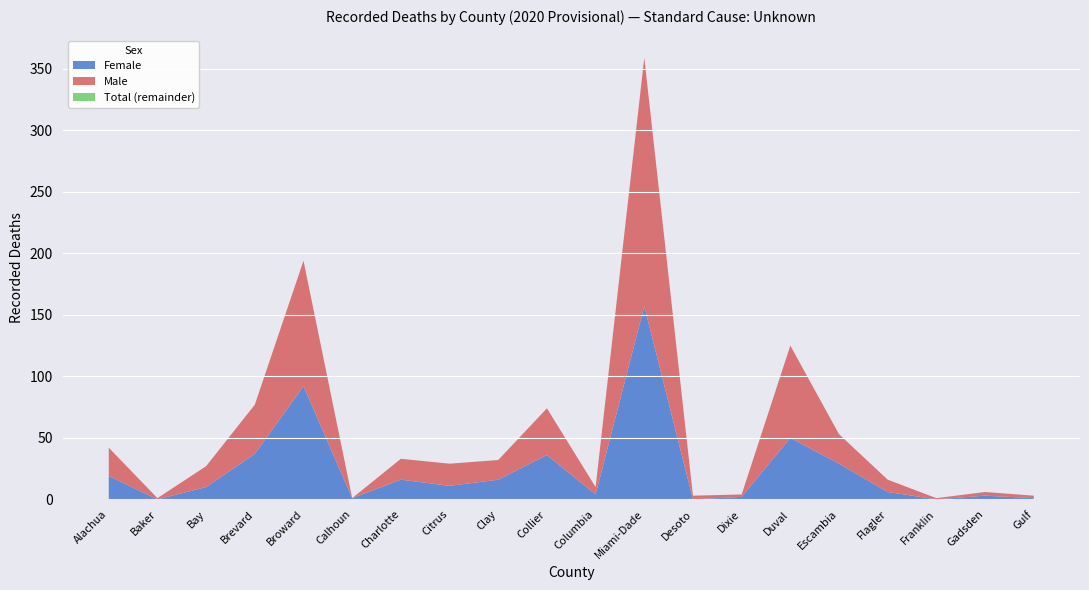

Reading right to left, list all the values displayed in this chart.

Female: 1	3	0	6	29	50	2	0	157	4	36	16	11	16	1	92	37	10	0	19
Male: 2	3	1	10	24	75	2	3	202	6	38	16	18	17	0	102	40	17	1	23
Total: 3	6	1	16	53	125	4	3	359	10	74	32	29	33	1	194	77	27	1	42